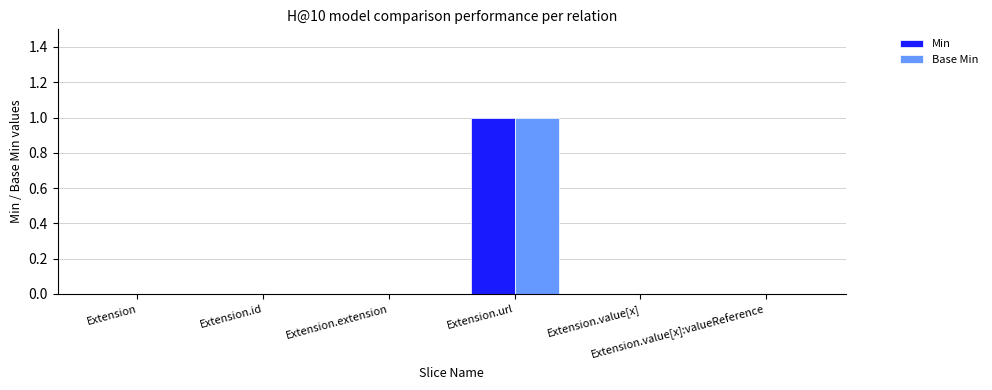

Reading left to right, what are all the values shown in this chart?

Min: Extension=0	Extension.id=0	Extension.extension=0	Extension.url=1	Extension.value[x]=0	Extension.value[x]:valueReference=0
Base Min: Extension=0	Extension.id=0	Extension.extension=0	Extension.url=1	Extension.value[x]=0	Extension.value[x]:valueReference=0